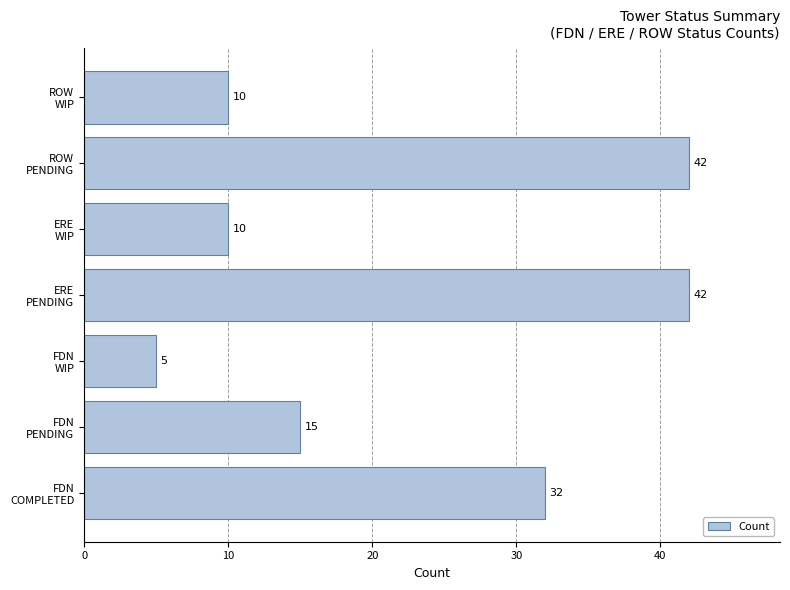

How many values are between 10 and 42?

6